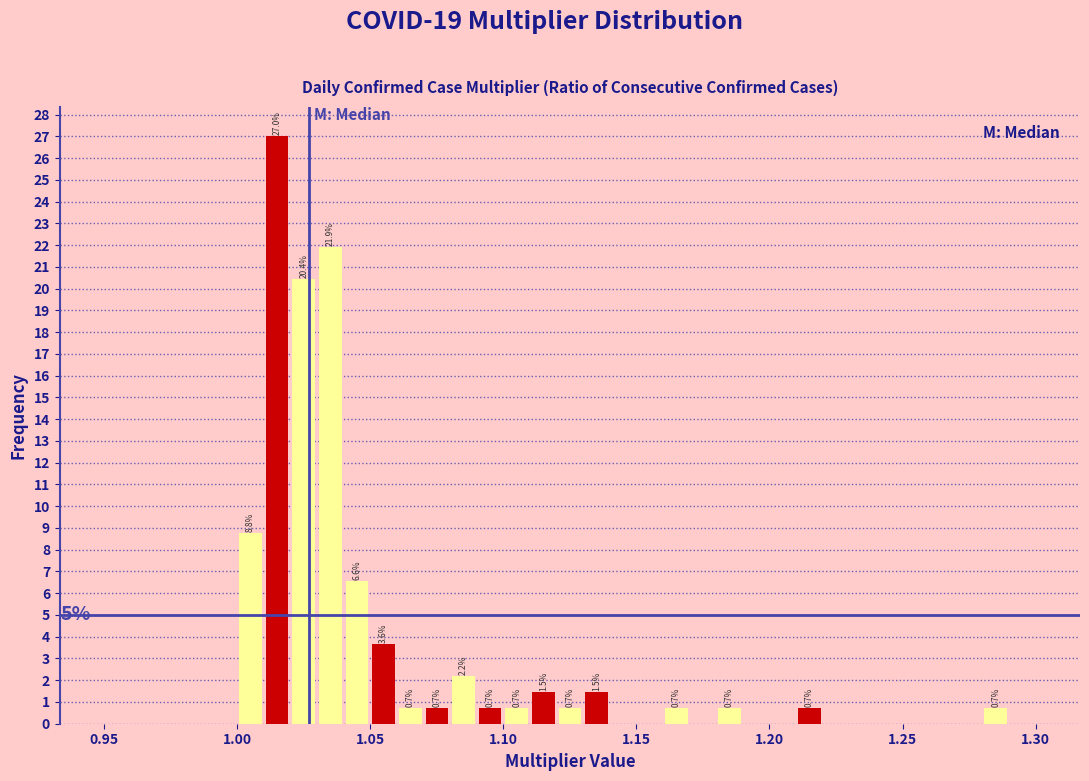

Around what value on the x-axis is the tallest bar? Give the approximate position of its centre, as read against the axis.

1.015